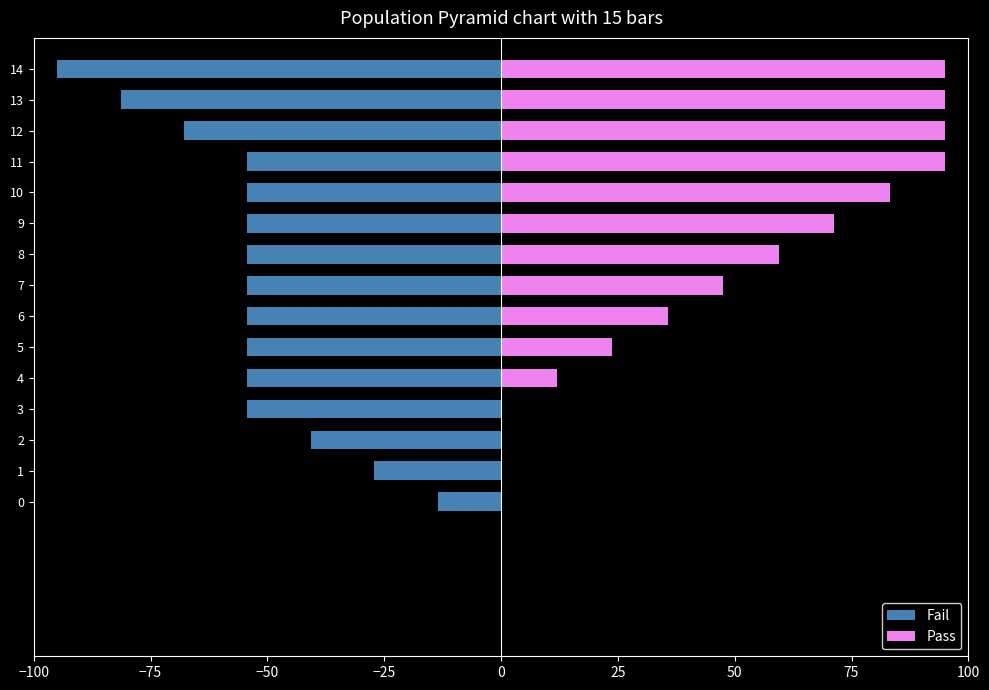

The value of Pass at 2 is 0.0. True or false?

True